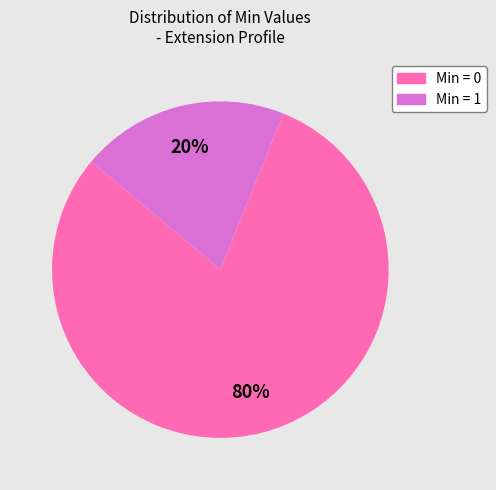

To the nearest percent, what is the difference between the largest and smallest slice percentages?

60%